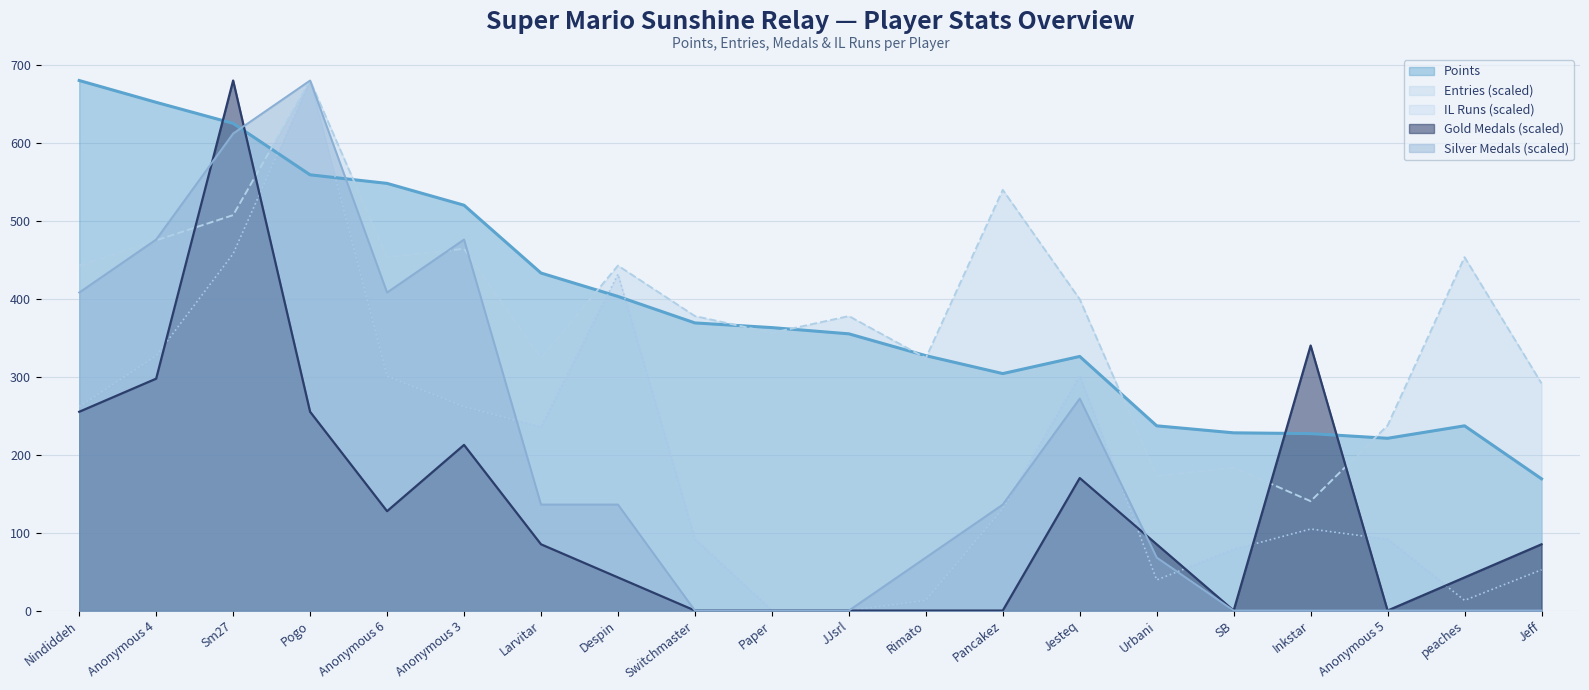

What position from the right is Pancakez?

8